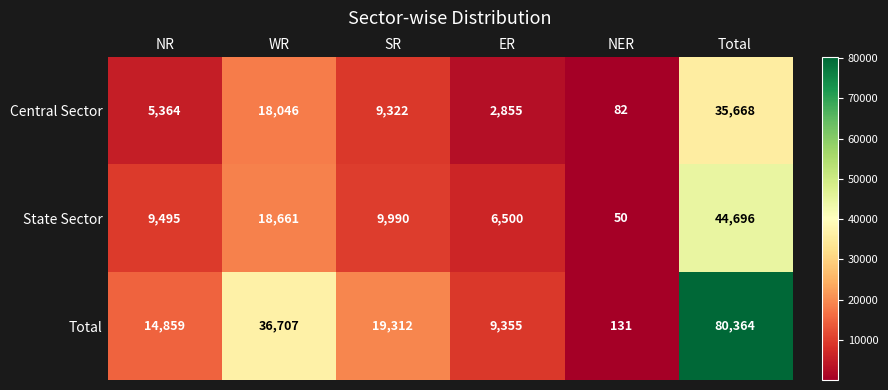

What is the total value across all series at NER?

263